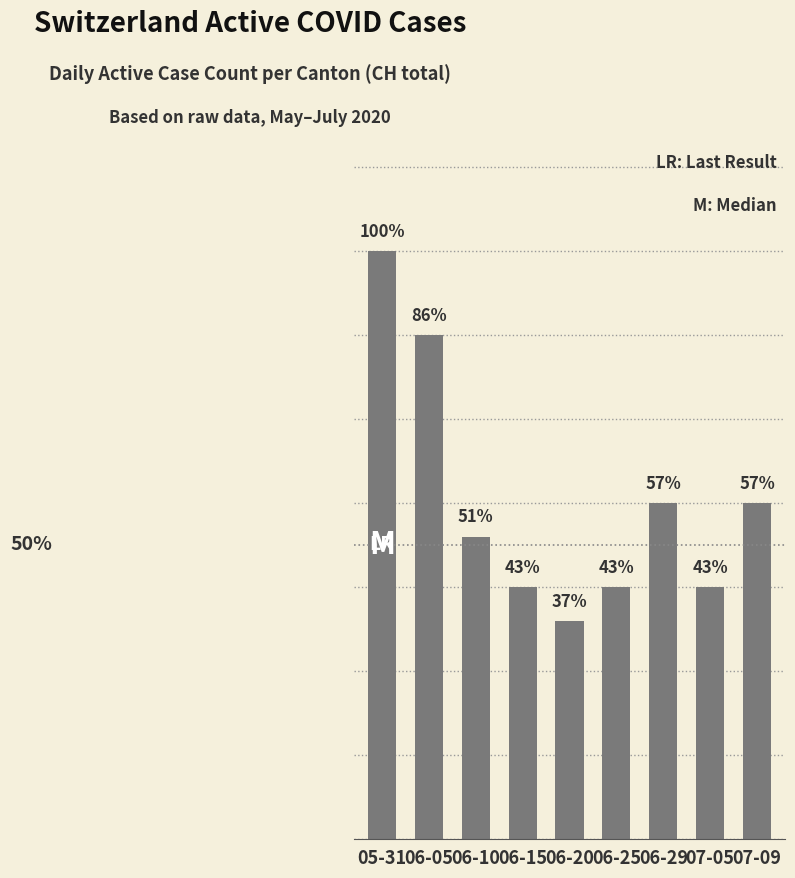

Is it true that the value at 06-25 is 15?

True